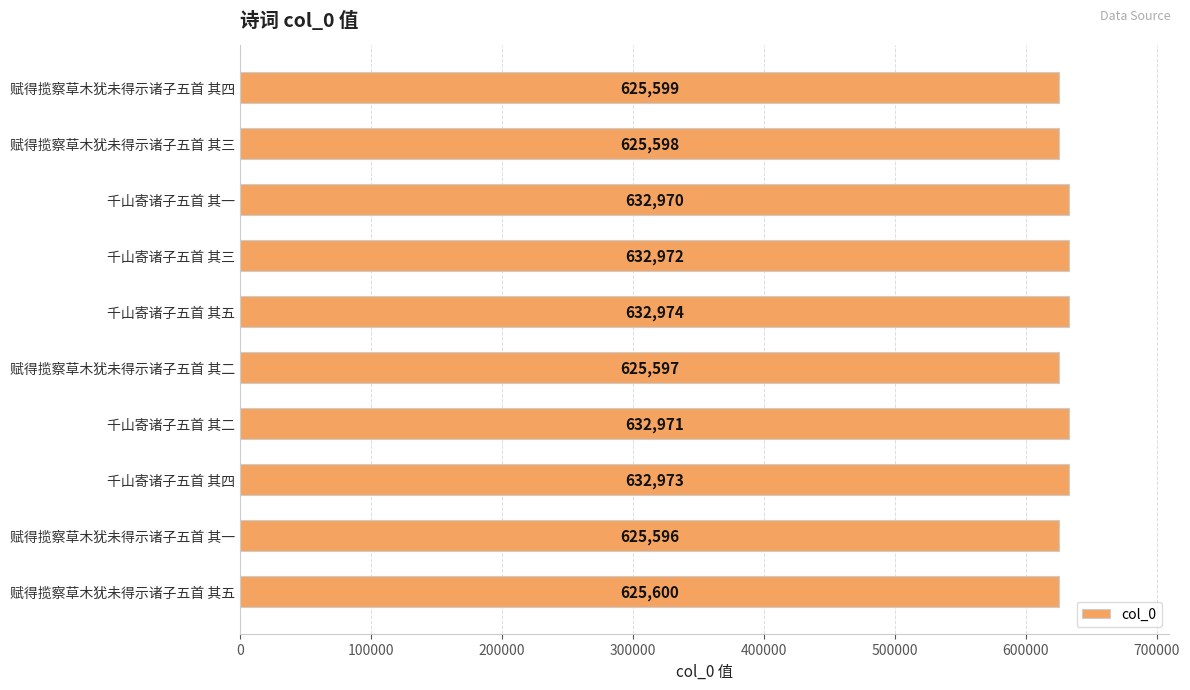

Reading bottom to top, what are all the values shown in this chart?

625600	625596	632973	632971	625597	632974	632972	632970	625598	625599